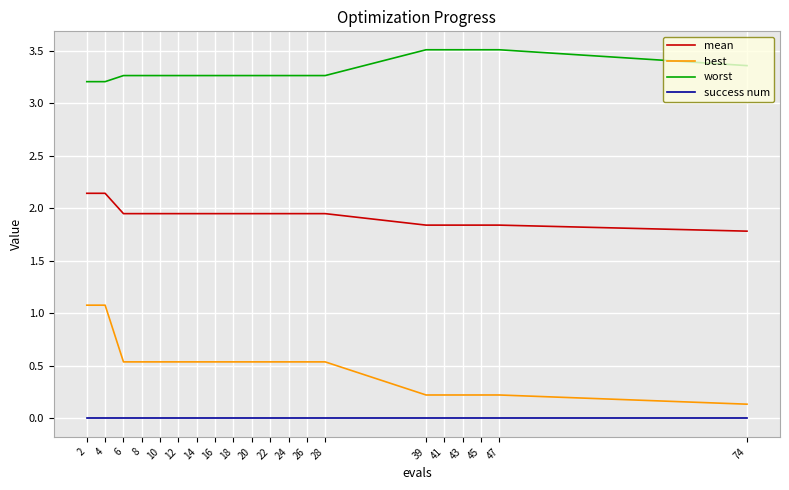

True or false: mean and worst intersect in this chart.

False